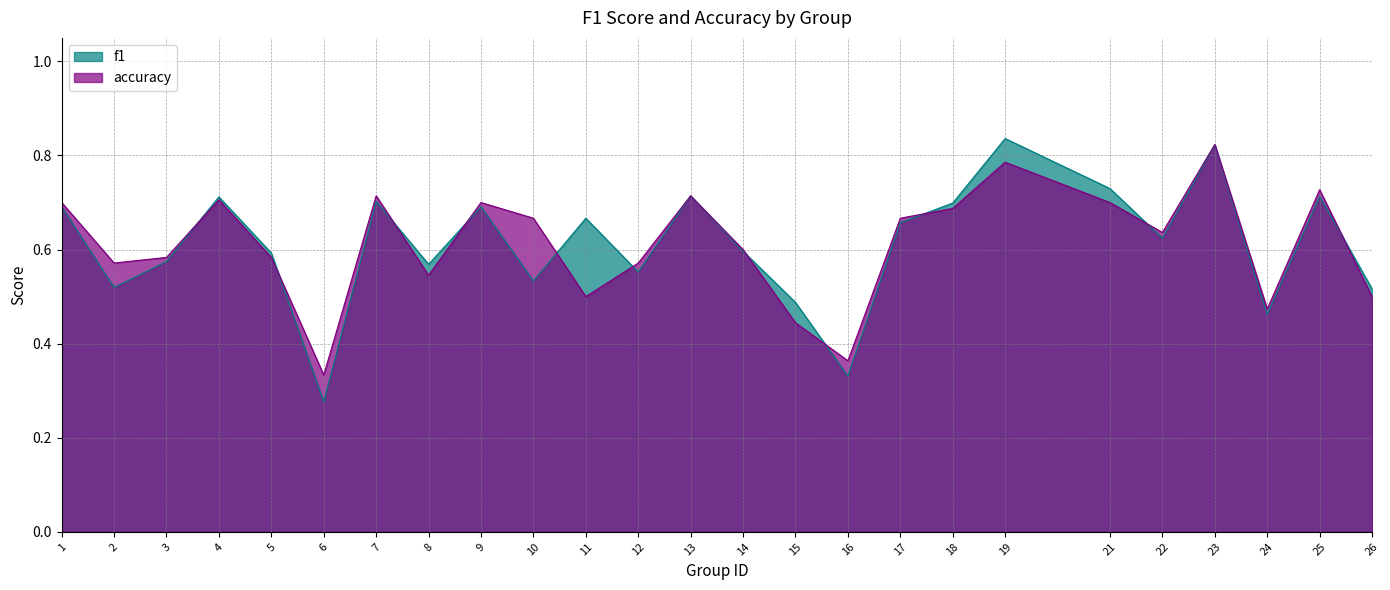

List the labels in order of accuracy value, largest first.

23, 19, 25, 7, 13, 4, 1, 9, 21, 18, 10, 17, 22, 14, 3, 5, 2, 12, 8, 11, 26, 24, 15, 16, 6